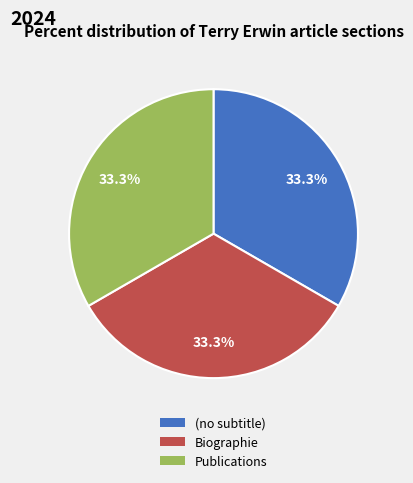

To the nearest percent, what portion does Publications represent?

33%